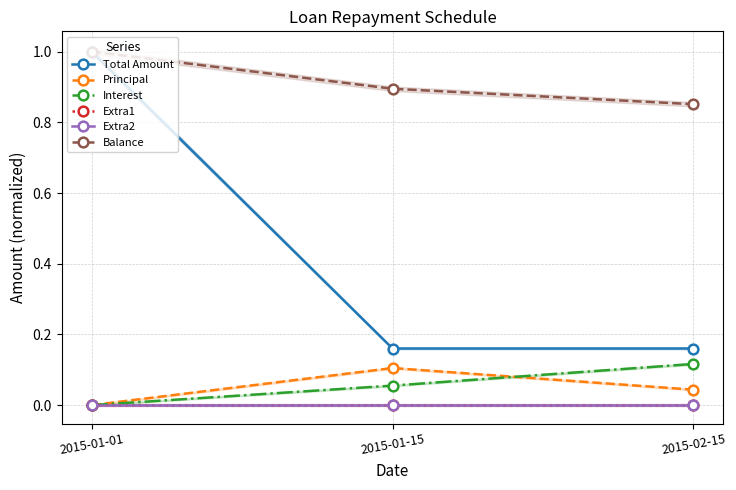

Reading right to left, what are all the values shown in this chart?

Total Amount: 2015-02-15=0.2	2015-01-15=0.2	2015-01-01=1.0
Principal: 2015-02-15=0.0	2015-01-15=0.1	2015-01-01=0.0
Interest: 2015-02-15=0.1	2015-01-15=0.1	2015-01-01=0.0
Extra1: 2015-02-15=0.0	2015-01-15=0.0	2015-01-01=0.0
Extra2: 2015-02-15=0.0	2015-01-15=0.0	2015-01-01=0.0
Balance: 2015-02-15=0.9	2015-01-15=0.9	2015-01-01=1.0